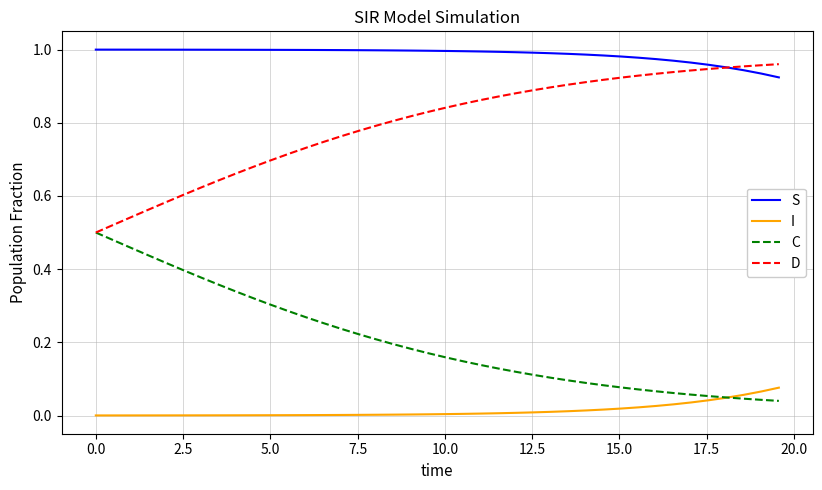

List the series in order of their overall mean, lowest first.

I, C, D, S